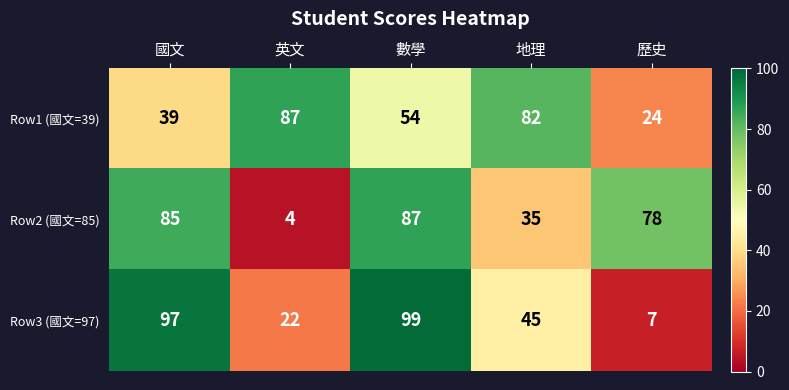

What is the difference between the maximum and minimum values in the Row2 (國文=85) series?

83